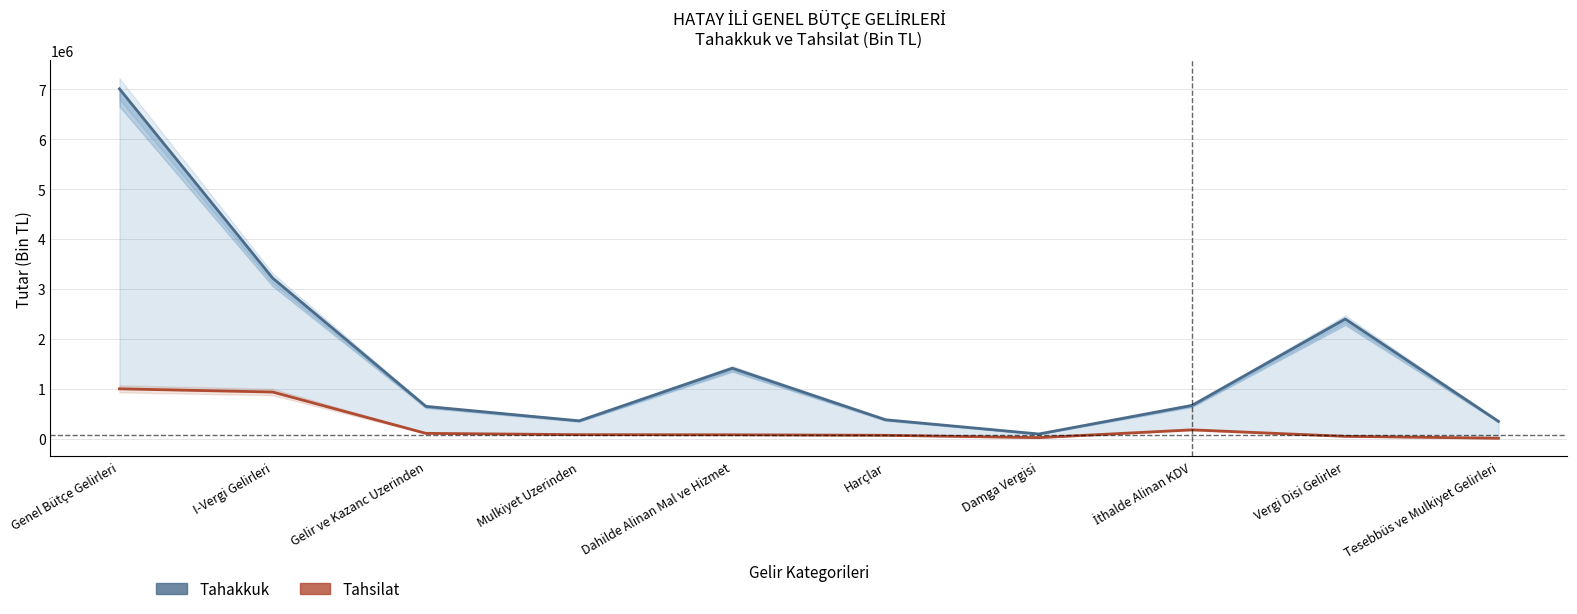

What is the label of the 1st point from the left?

Genel Bütçe Gelirleri